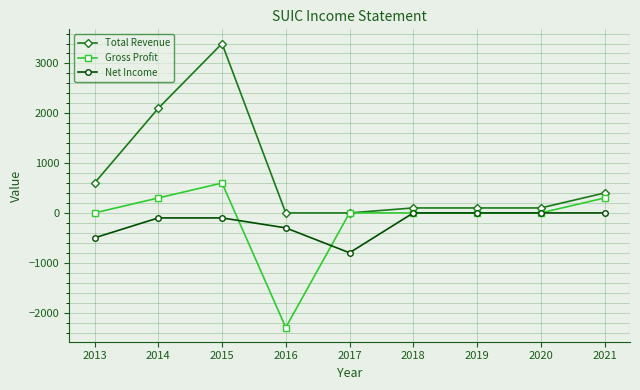

At which category does the chart reach its peak across all series?

2015